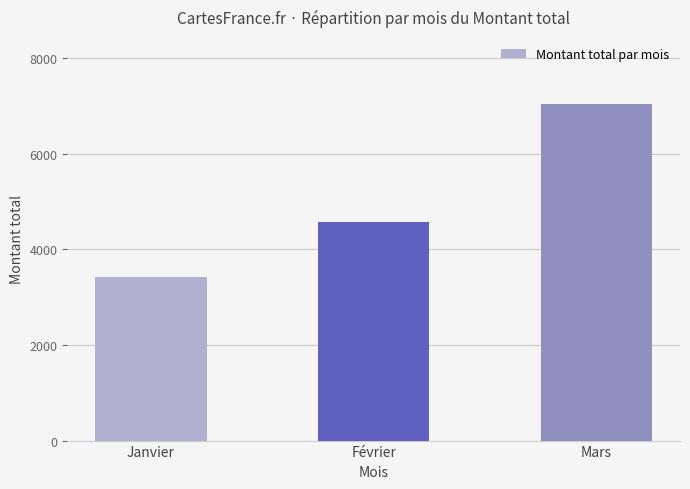

Reading right to left, transcribe all the data shown in this chart.

Mars=7040	Février=4580	Janvier=3430